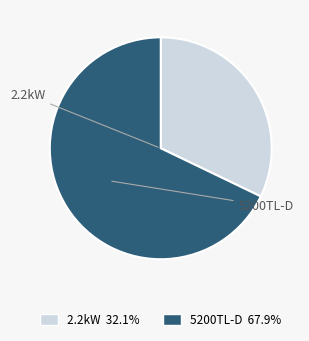

Is there any slice that represents more than half of the pie?

Yes